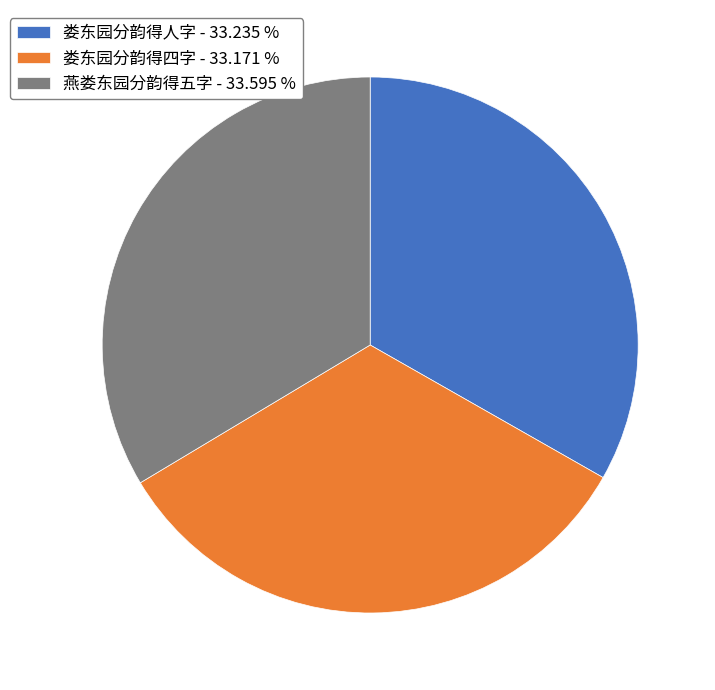

Does 娄东园分韵得人字 account for over 50% of the chart?

No